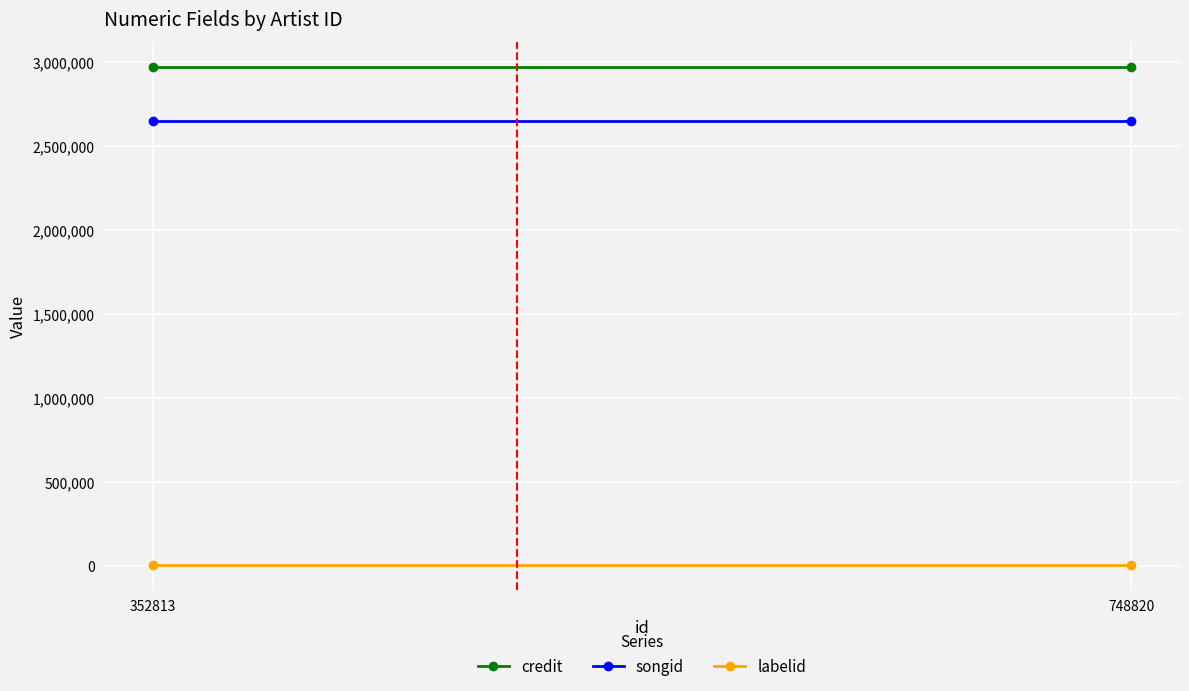

Reading left to right, extract all data points from this chart.

credit: 2970965	2970965
songid: 2652103	2652103
labelid: 6055	6055